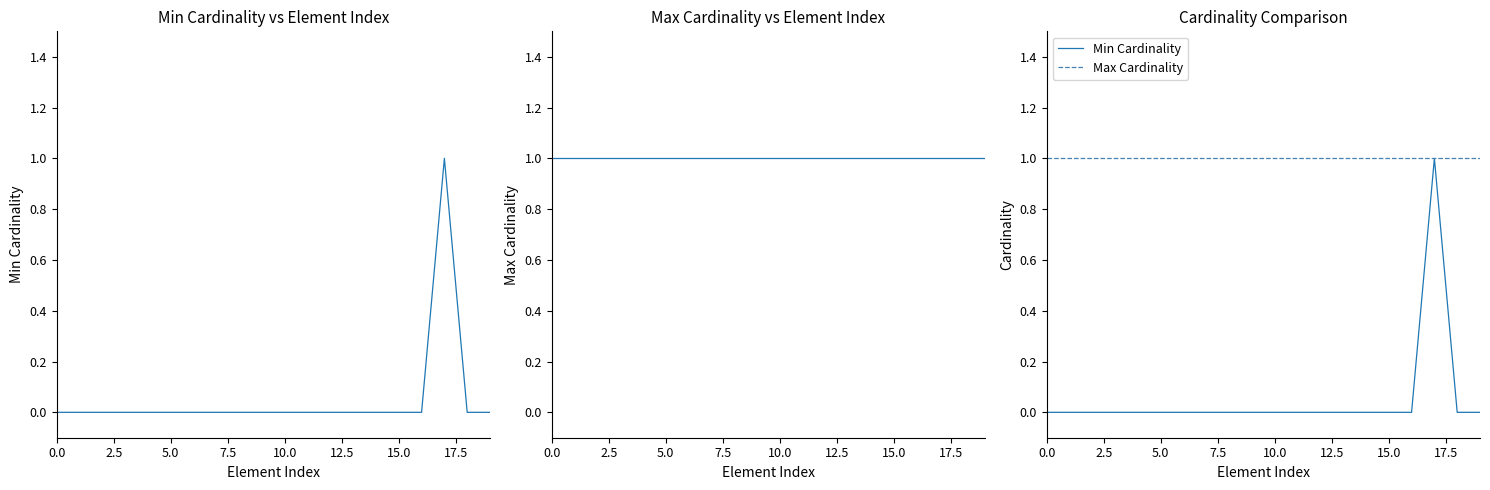

The value of Max Cardinality at 19 is 1. True or false?

True